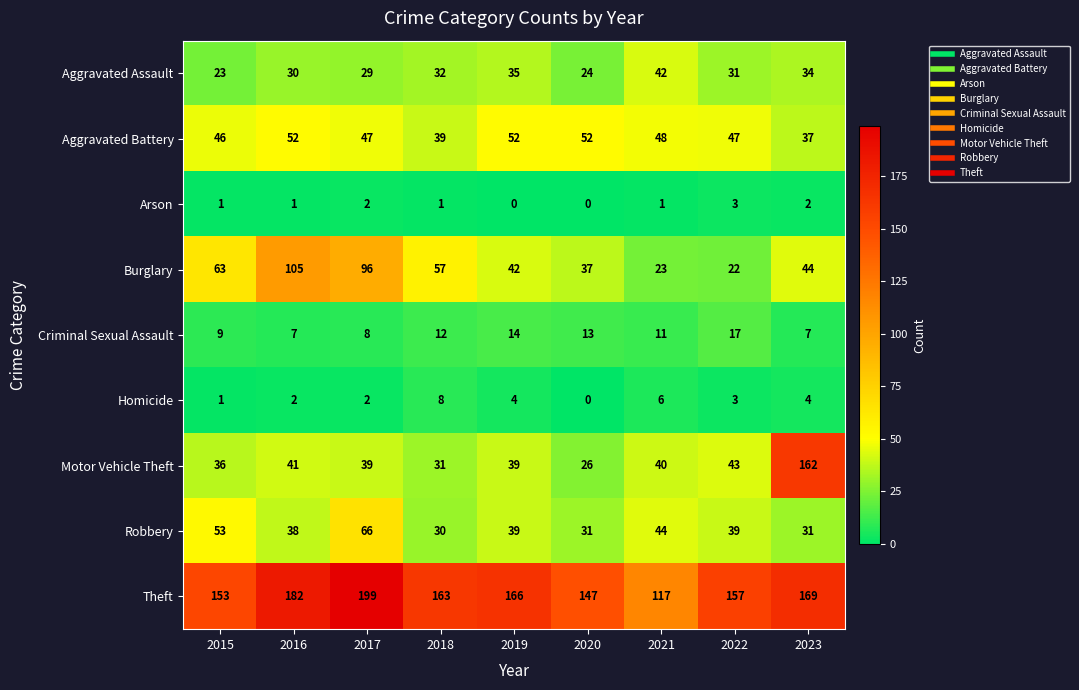

What is the sum of the Criminal Sexual Assault values at 2017 and 2020?

21